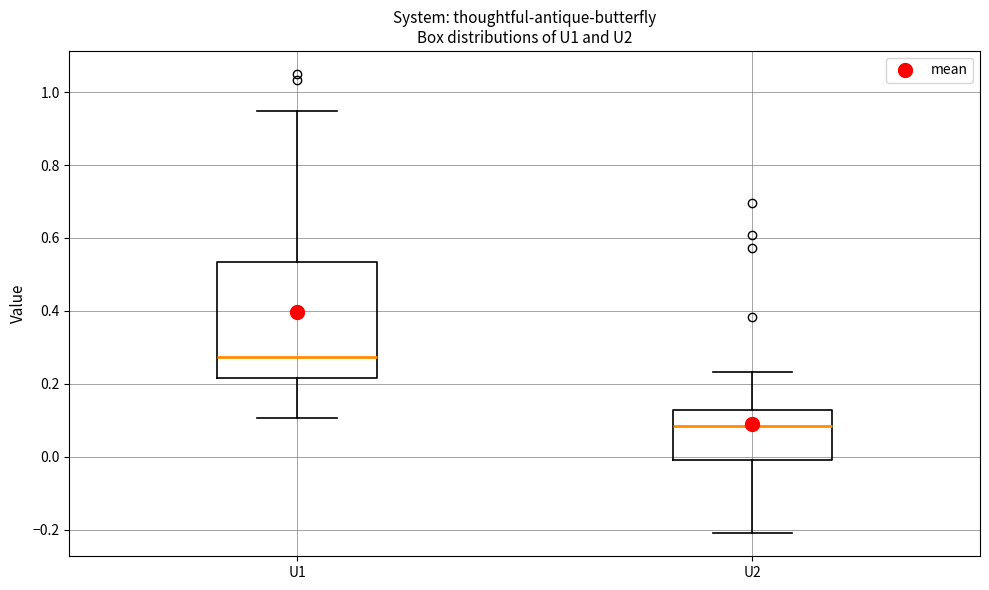

Reading left to right, transcribe this box plot: for each box, give where its median line is, the range the box spans, and where its two whiskers end, as read against the y-axis. The values are not printed on the chart, so give them approximately, as read against the axis.

U1: median 0.28, box 0.22 to 0.54, whiskers 0.10 to 0.94
U2: median 0.08, box 0.00 to 0.12, whiskers -0.22 to 0.24